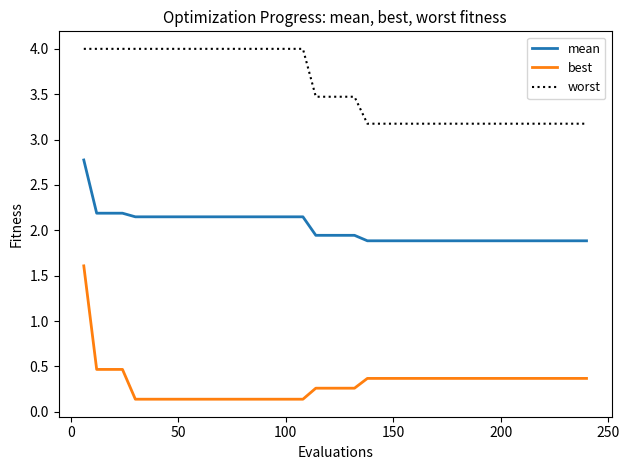

True or false: best and mean cross at least once.

False